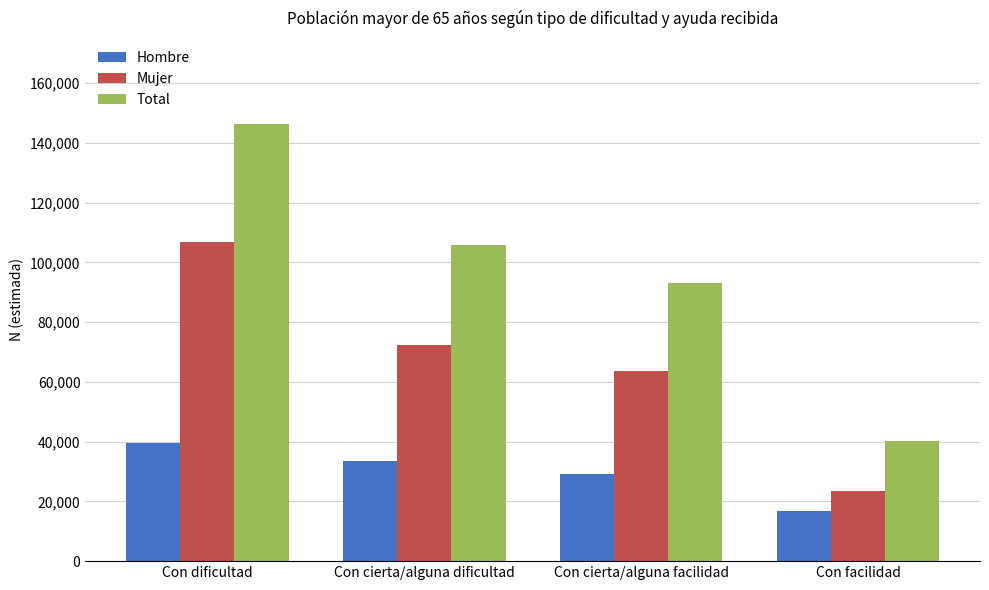

What is the difference between the Mujer values at Con cierta/alguna facilidad and Con cierta/alguna dificultad?

8739